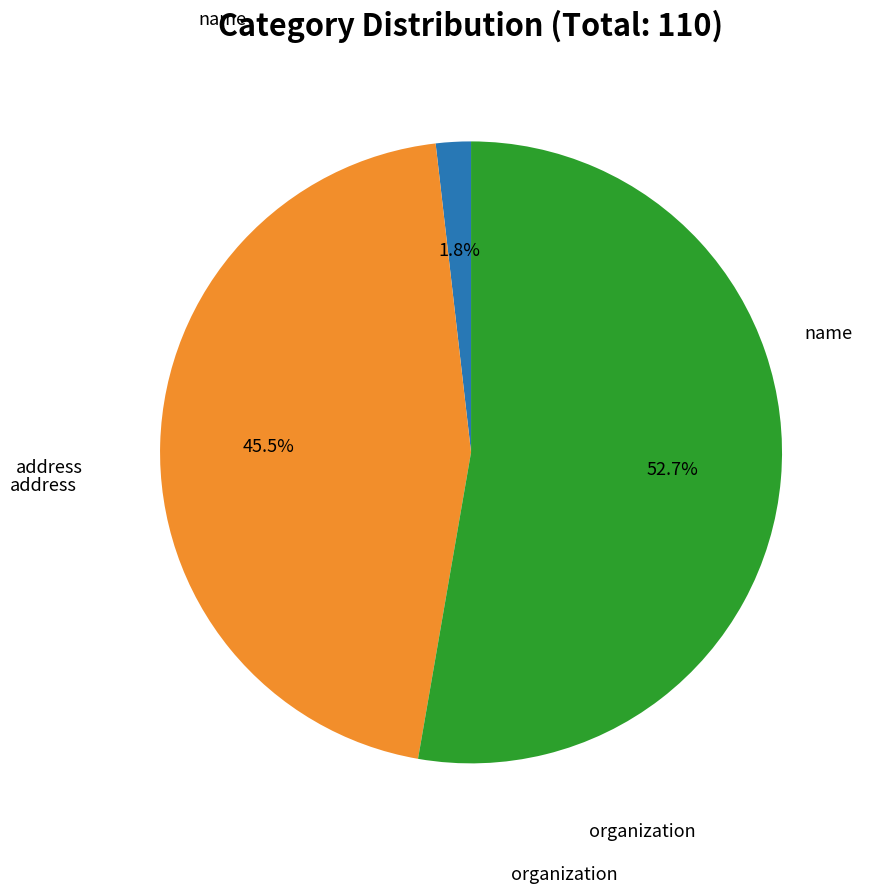

Does any single category account for the majority?

Yes